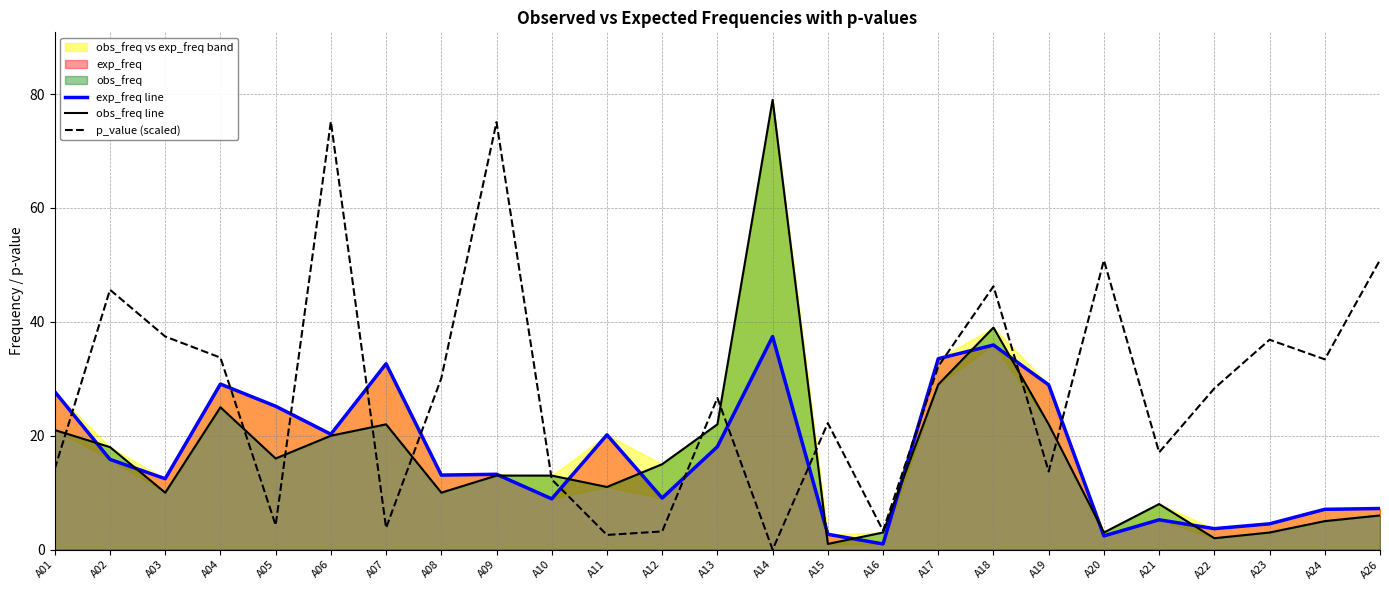

Does the chart have visible grid lines?

Yes